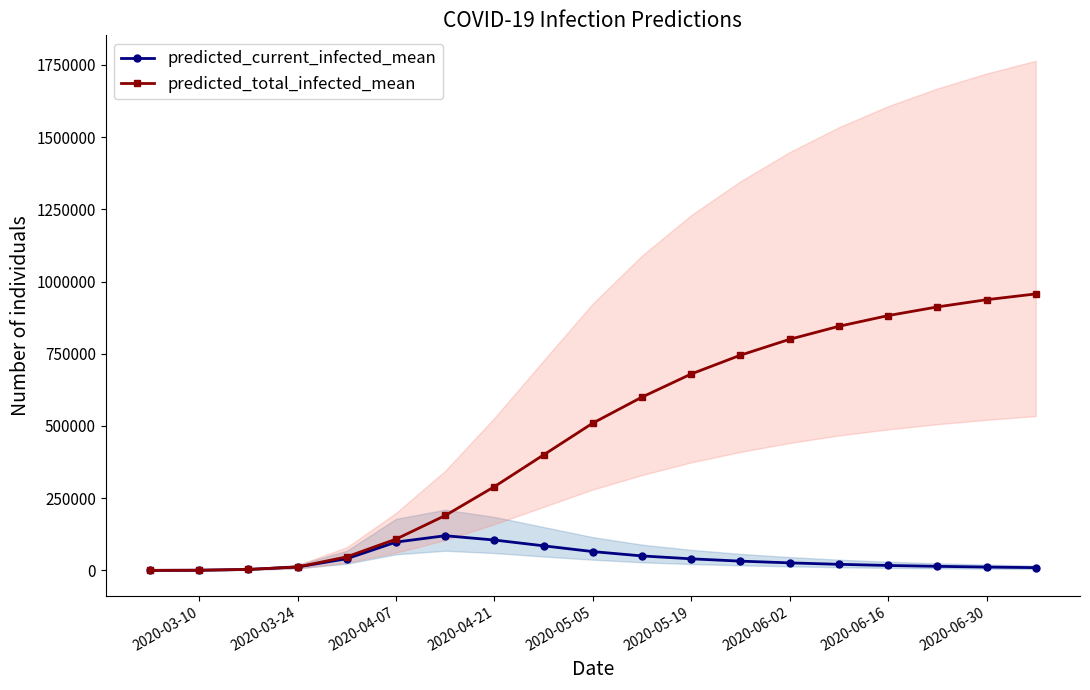

Which series has the largest total across all categories?

predicted_total_infected_mean